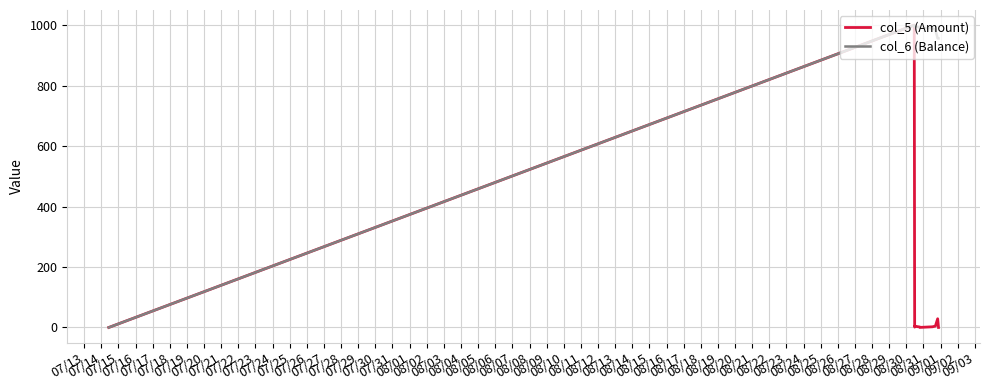

What is the maximum value for col_6 (Balance)?

1000.0